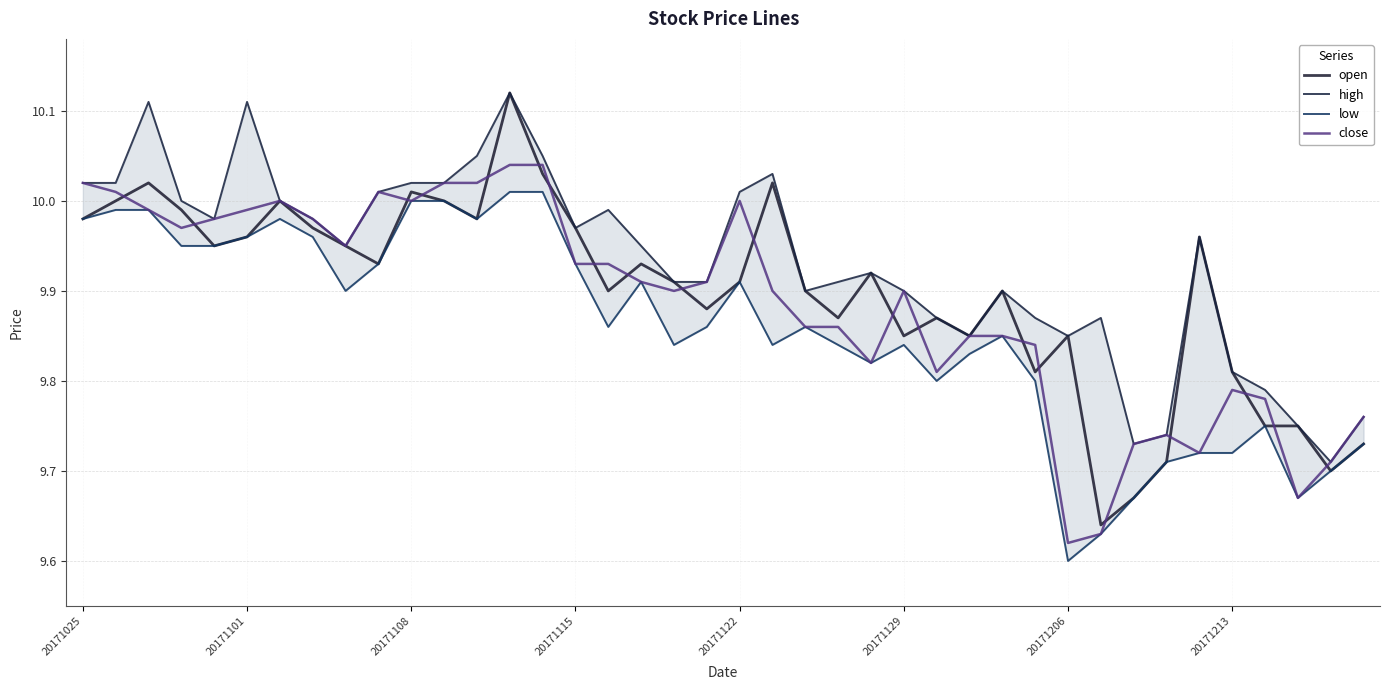

Is the value of close at 36 greater than the value of open at 8?

No